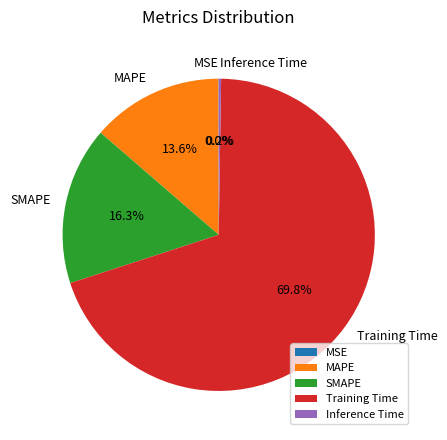

What is the largest slice in the pie chart?

Training Time